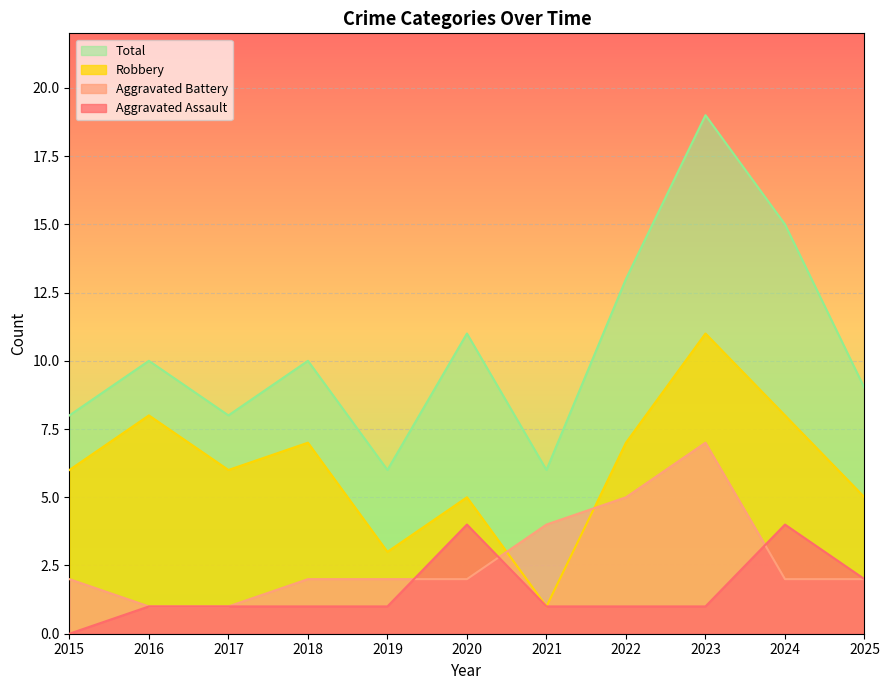

What is the value of the Robbery point at the 4th from the left?

7